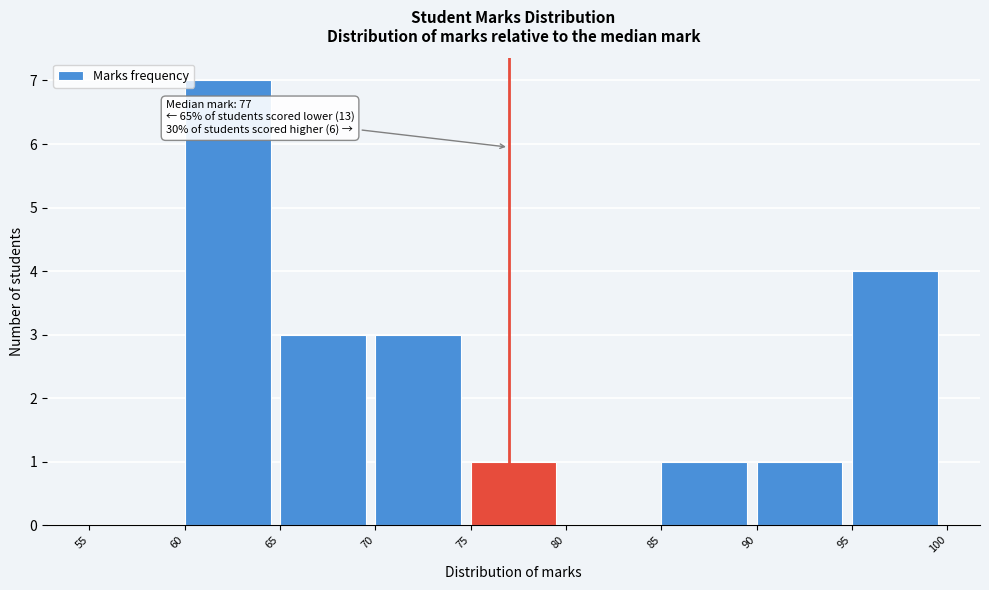

Over which range of the x-axis is the bar tallest?

60 to 65